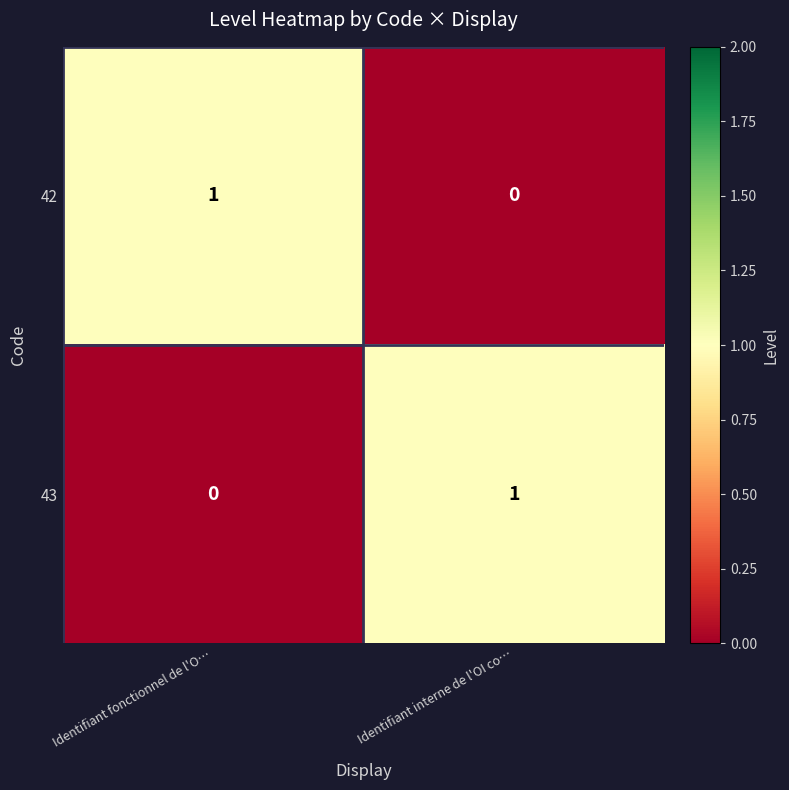

What is the difference between the highest and lowest values at Identifiant fonctionnel de l'O…?

1